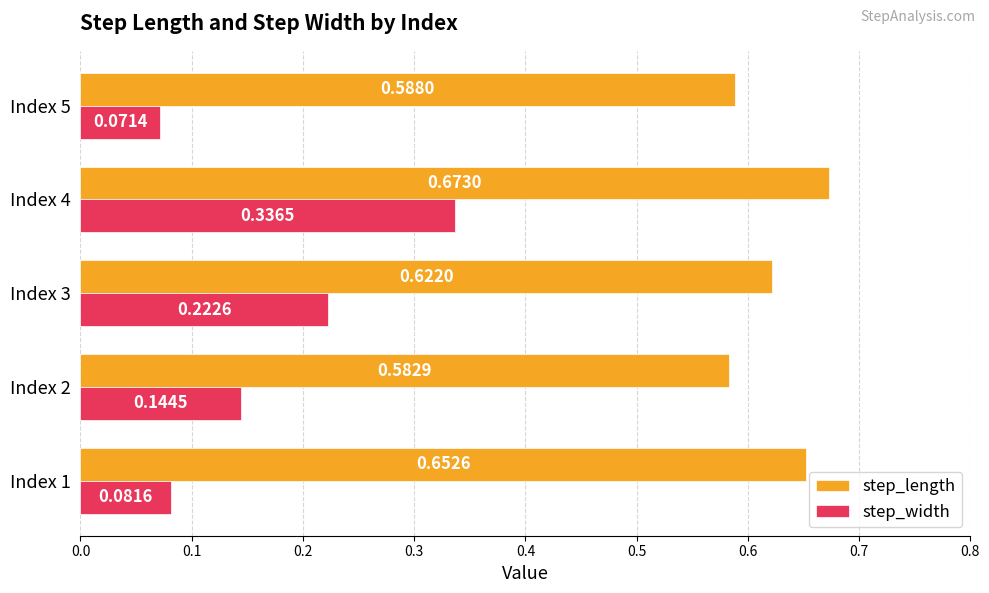

Which category has the lowest value across all series?

Index 5